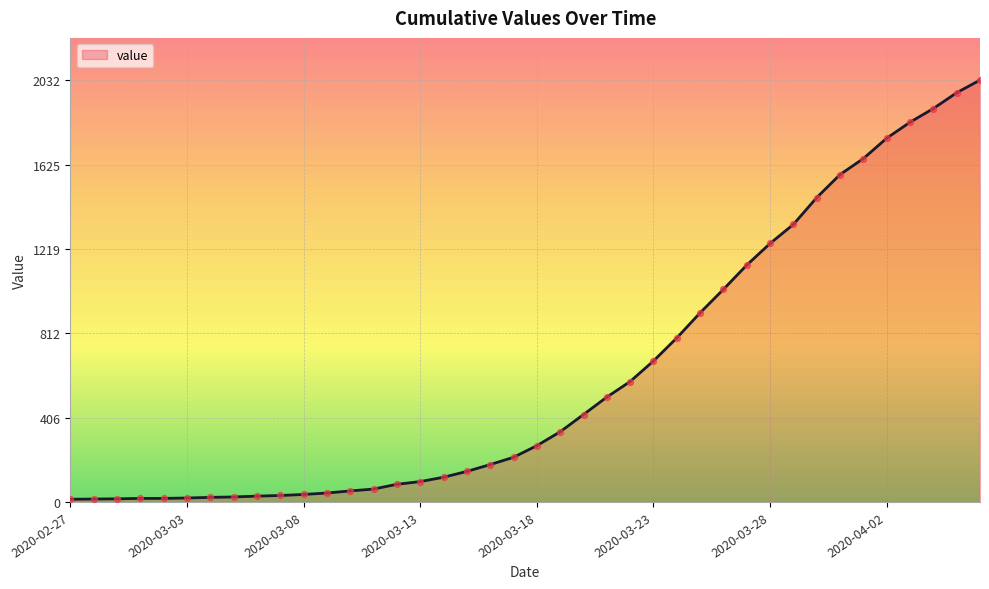

What is the maximum value shown in the chart?

2032